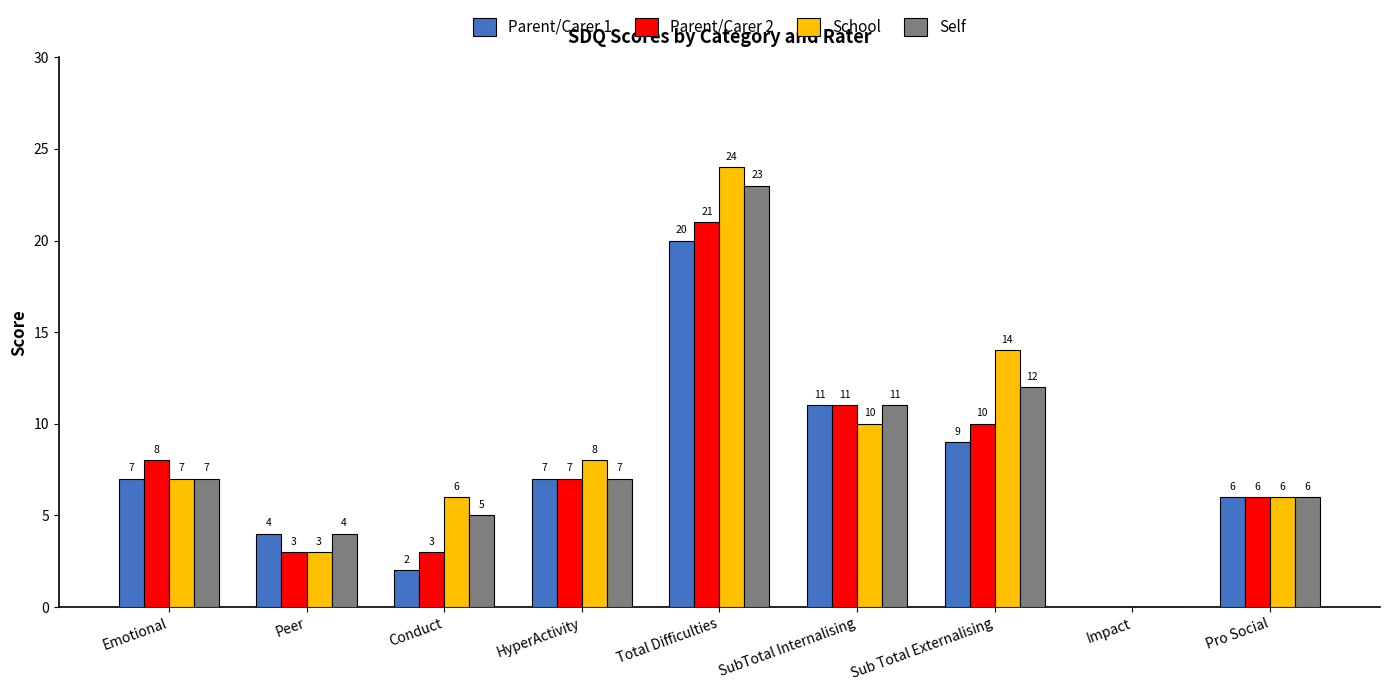

What value does the School series have at Total Difficulties?

24